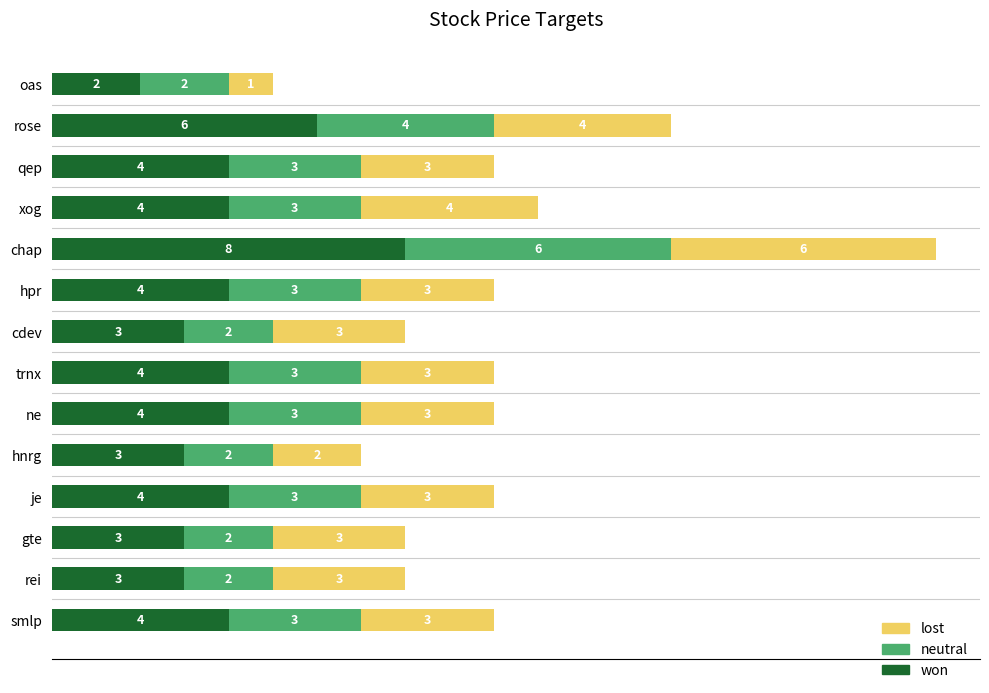

How many won values are between 3 and 4?

11